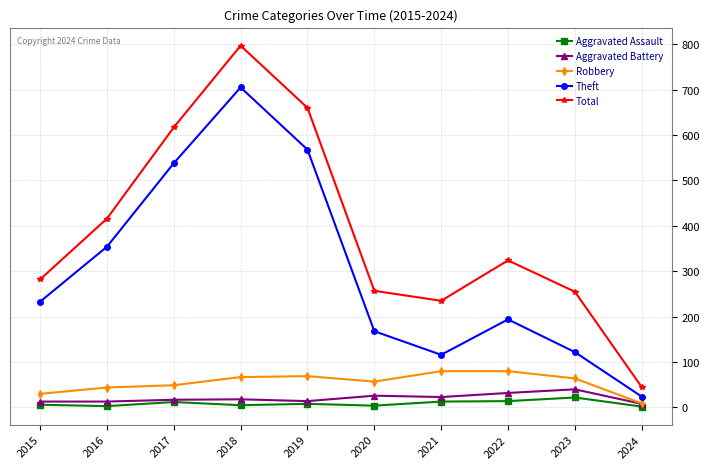

What is the value of the Aggravated Assault point at the 4th from the left?

5